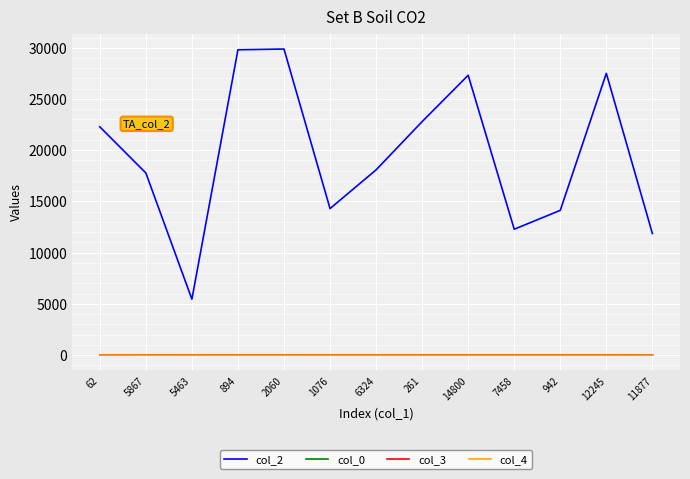

Does the chart display data point markers on the line(s)?

No